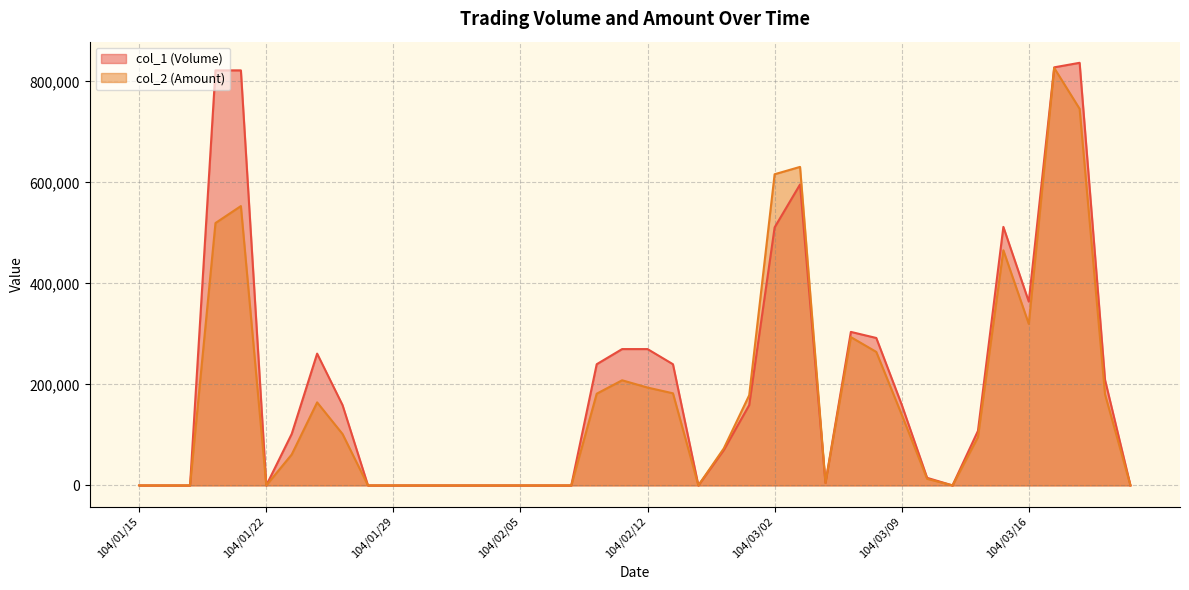

Which series has the widest spread of values?

col_1 (Volume)